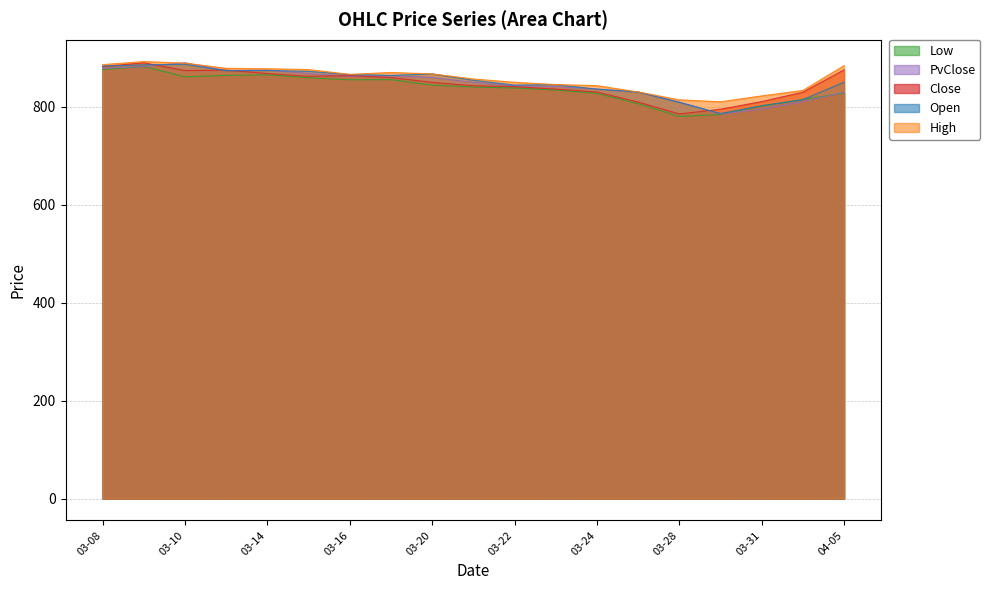

True or false: High and Close intersect in this chart.

False